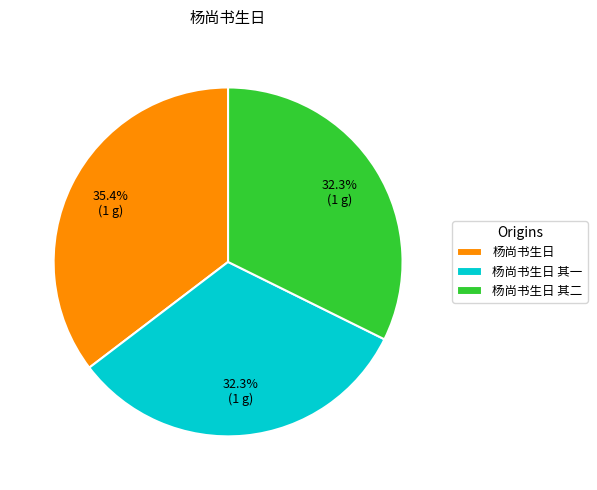

Between 杨尚书生日 and 杨尚书生日 其一, which is larger?

杨尚书生日